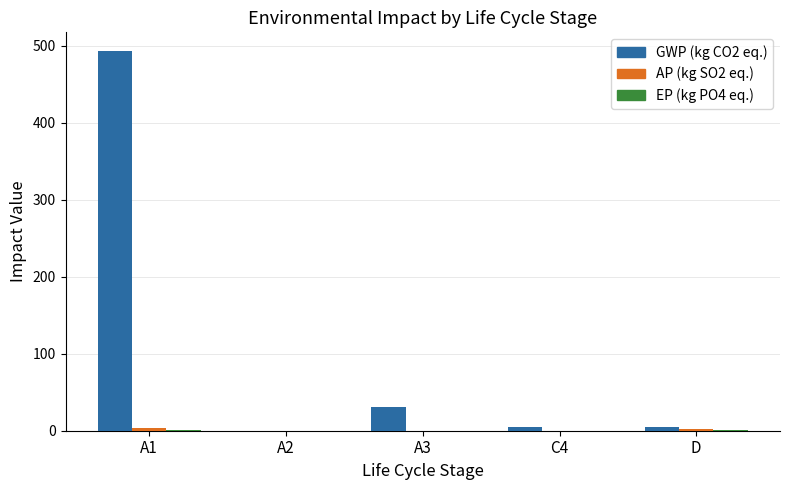

Which series has the largest range (max minus min)?

GWP (kg CO2 eq.)